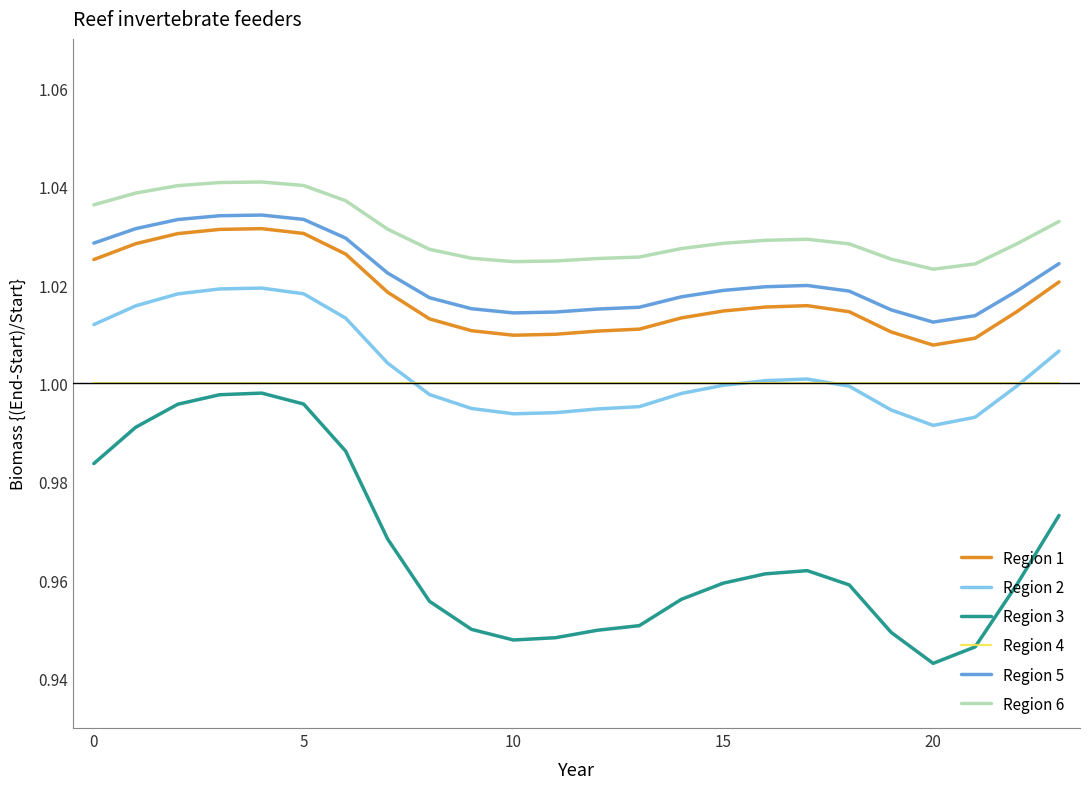

True or false: Region 6 and Region 3 cross at least once.

False